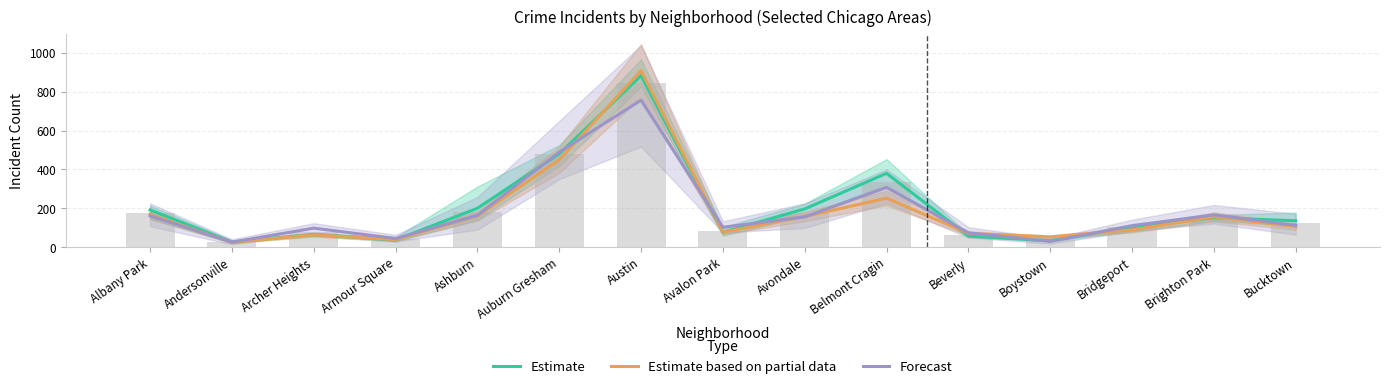

At how many categories does at least one series exceed 120?

8